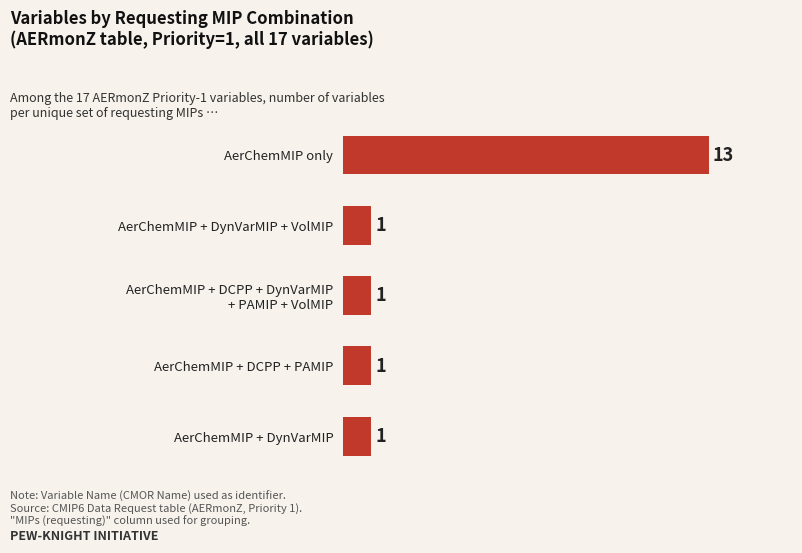

Reading bottom to top, list all the values displayed in this chart.

1	1	1	1	13